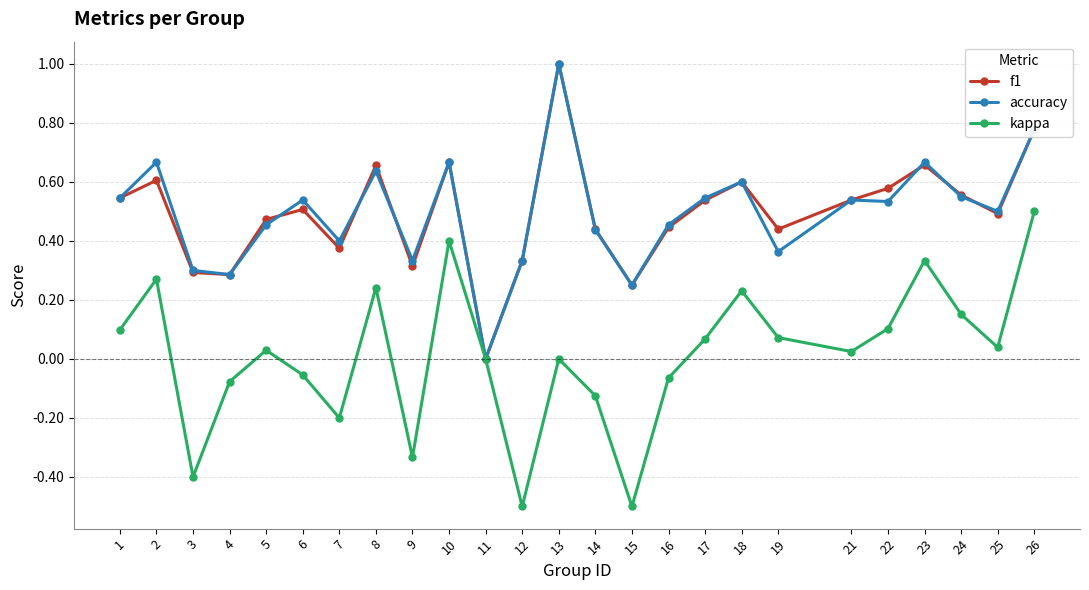

How many categories are shown in the chart?

25